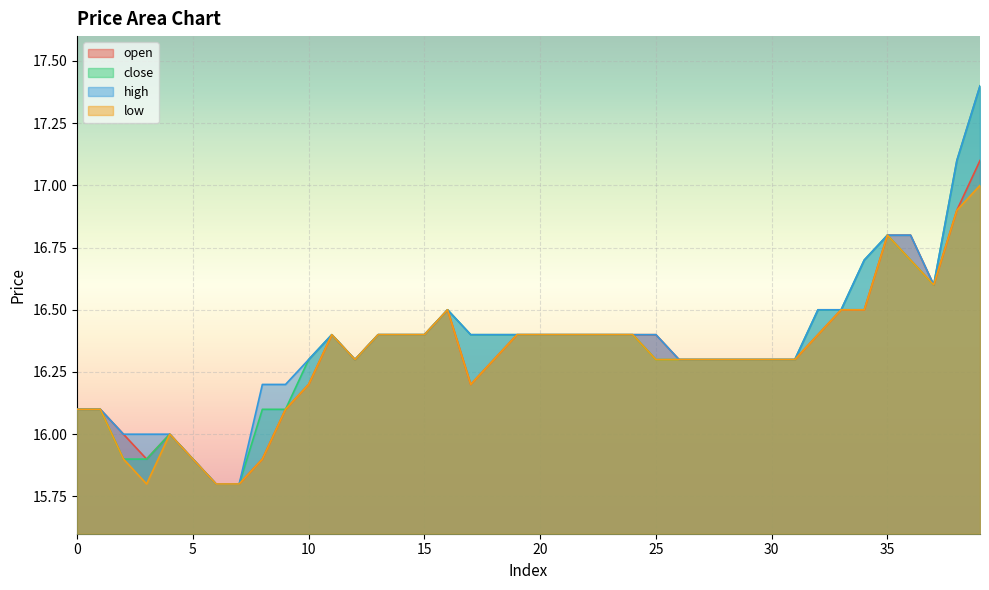

Which category has the highest value in the low series?

39